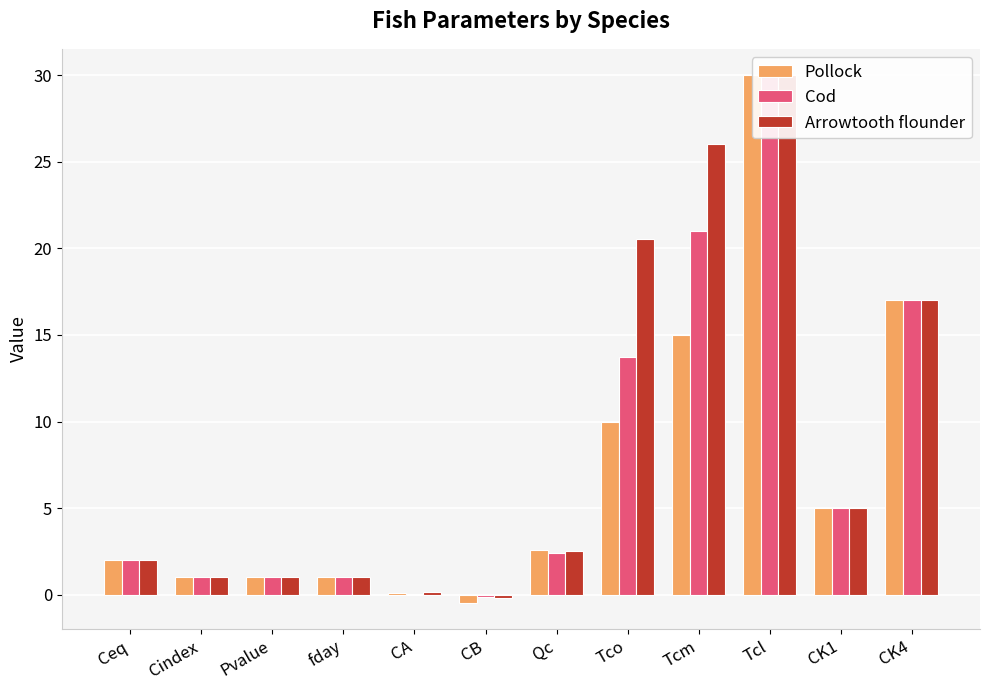

Where is Cod nearest to the value 14?

Tco